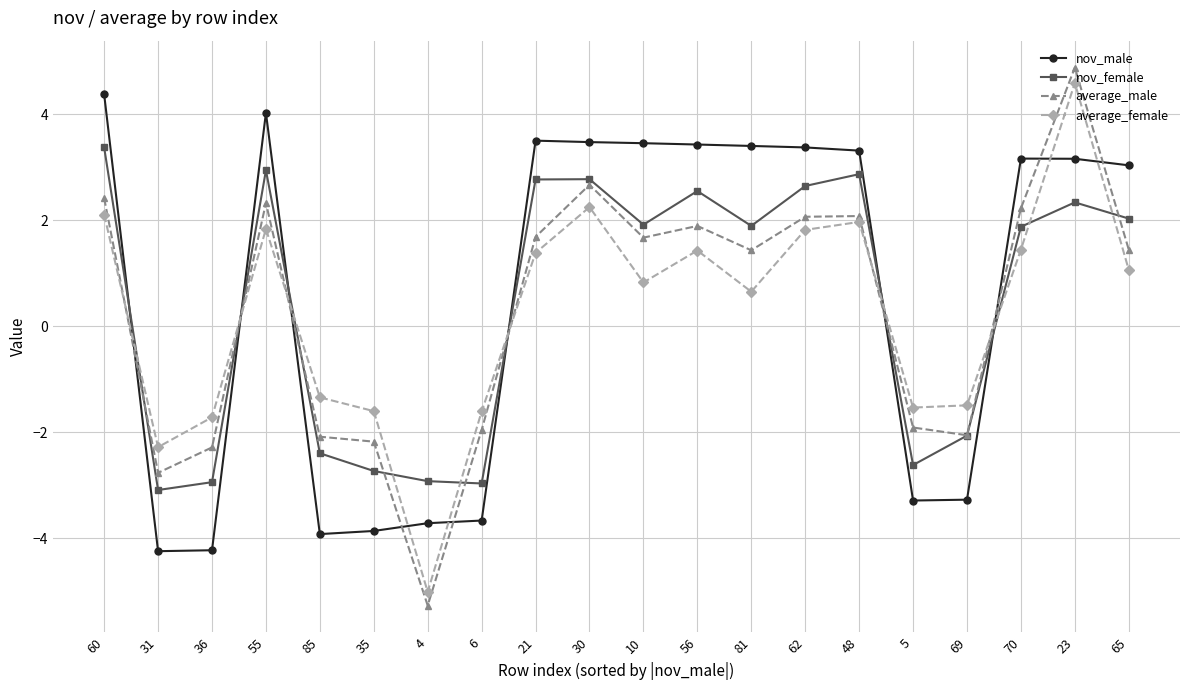

Rank the series at 55 from lowest to highest value.

average_female, average_male, nov_female, nov_male